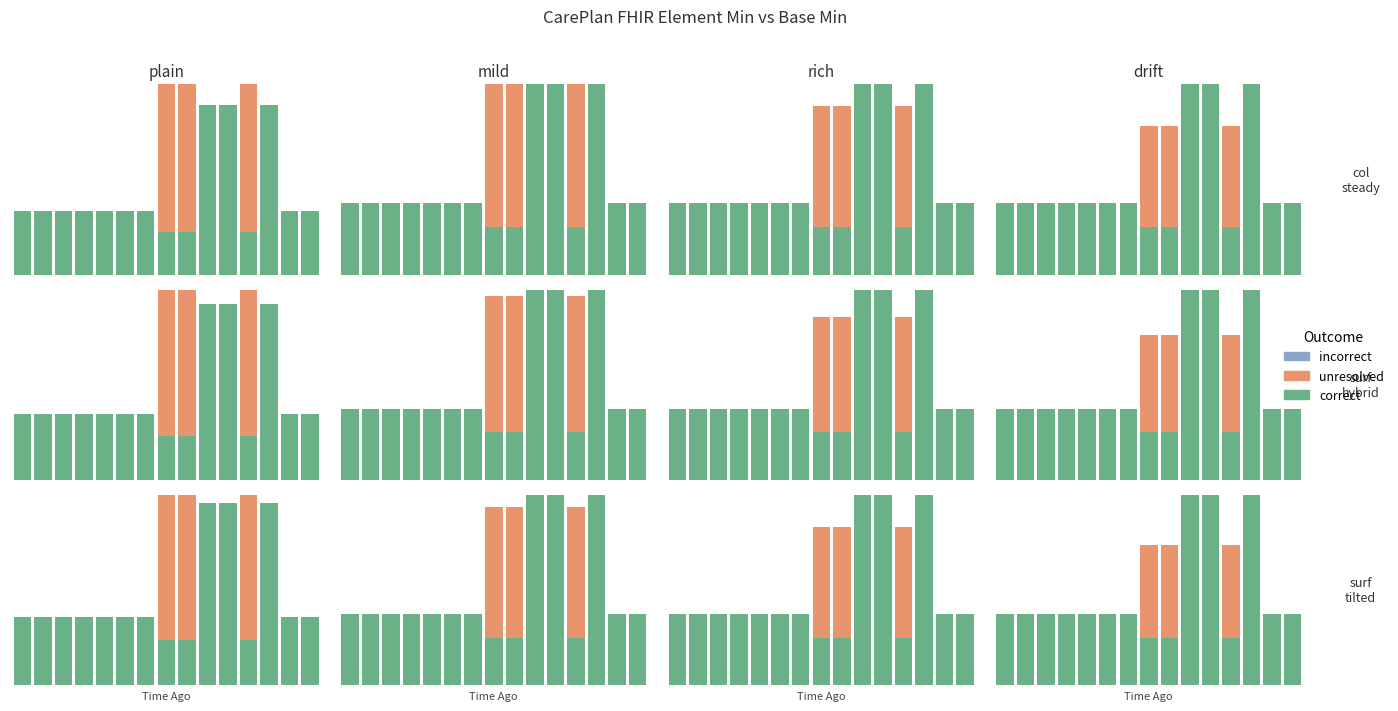

Rank the series by their maximum value, from highest to lowest.

correct, unresolved, incorrect